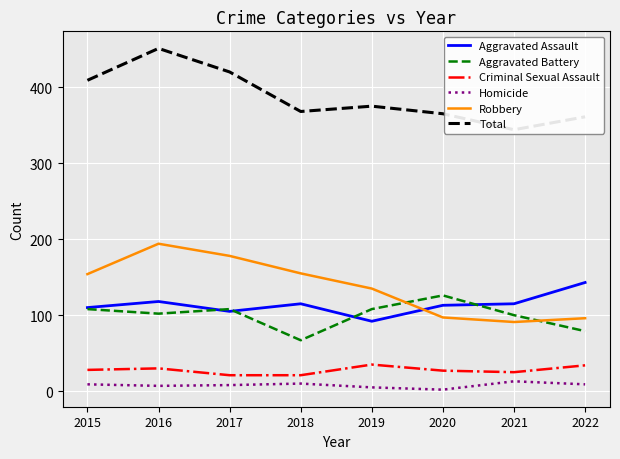

What is the difference between the maximum and minimum values in the Aggravated Assault series?

51